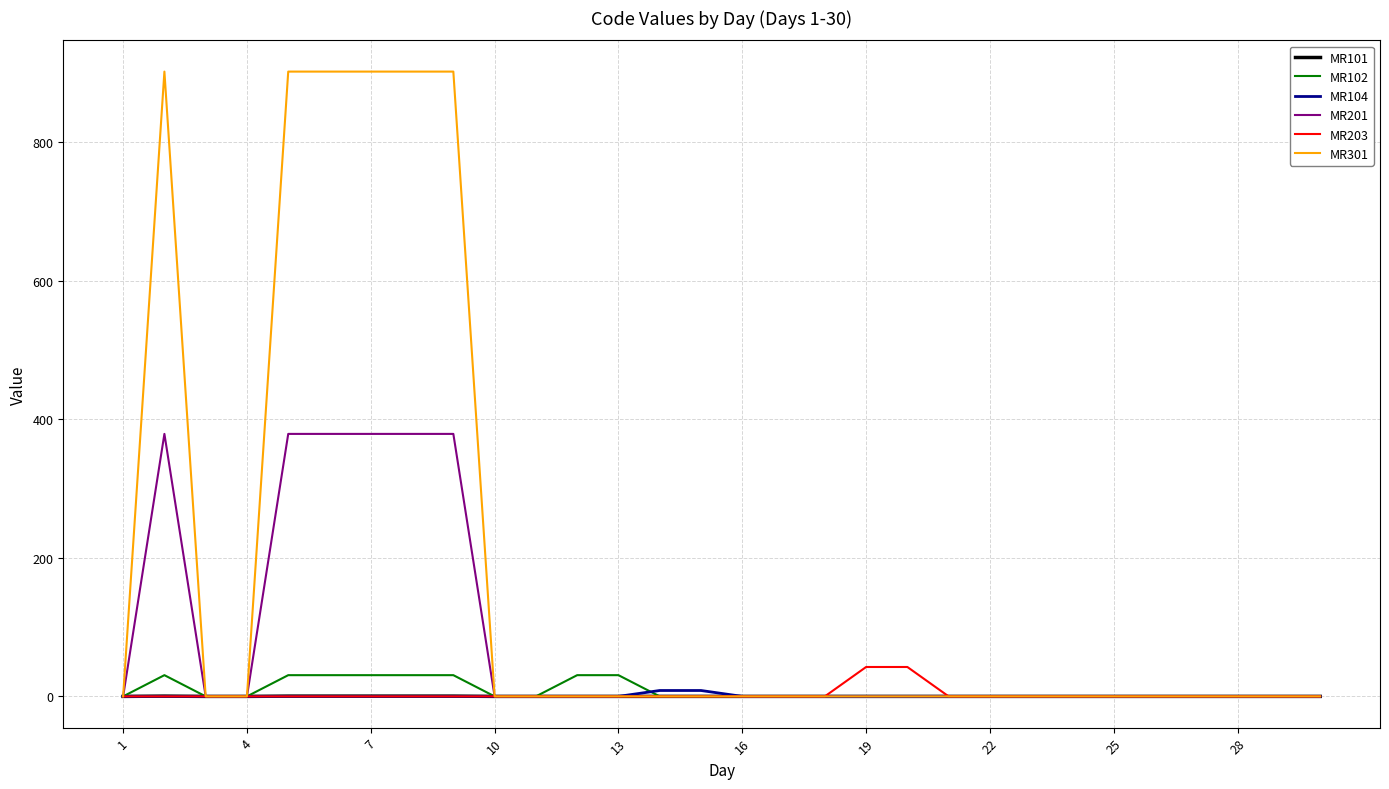

Which series has the widest spread of values?

MR301